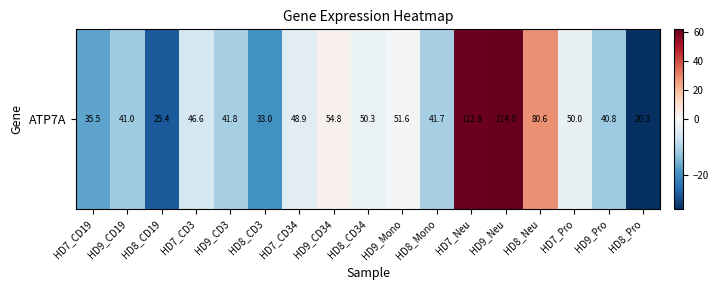

What value does the data have at HD7_Pro?

-2.3